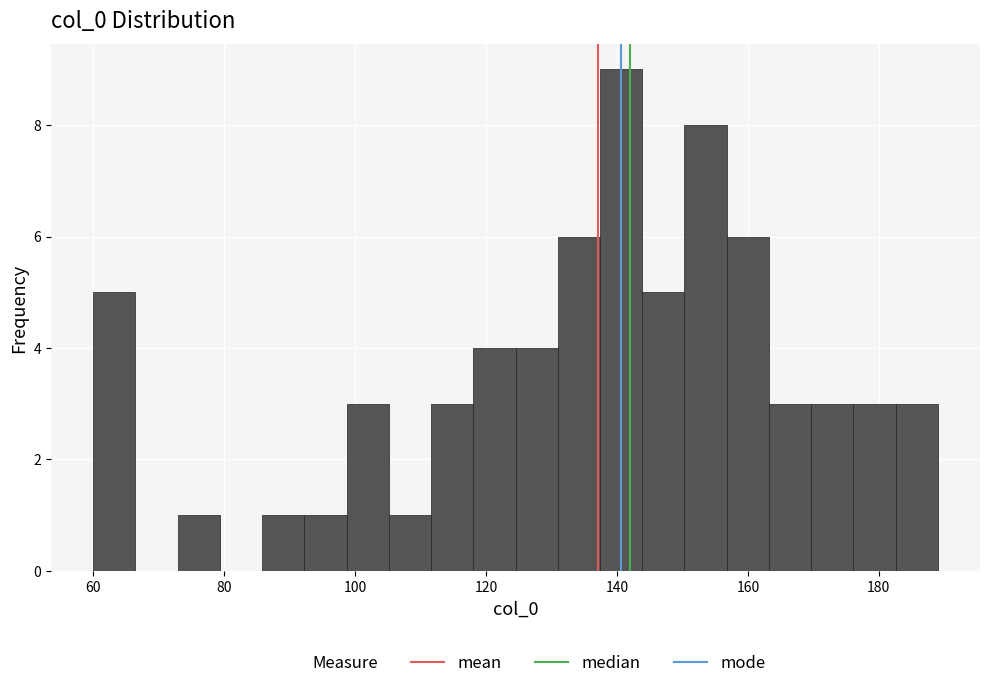

Read against the x-axis, roughly where is the centre of the tallest bar?

140